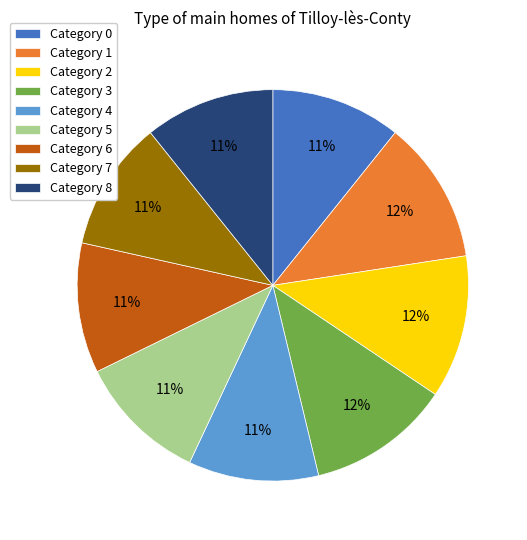

Combined, do Category 6 and Category 0 account for over 50%?

No